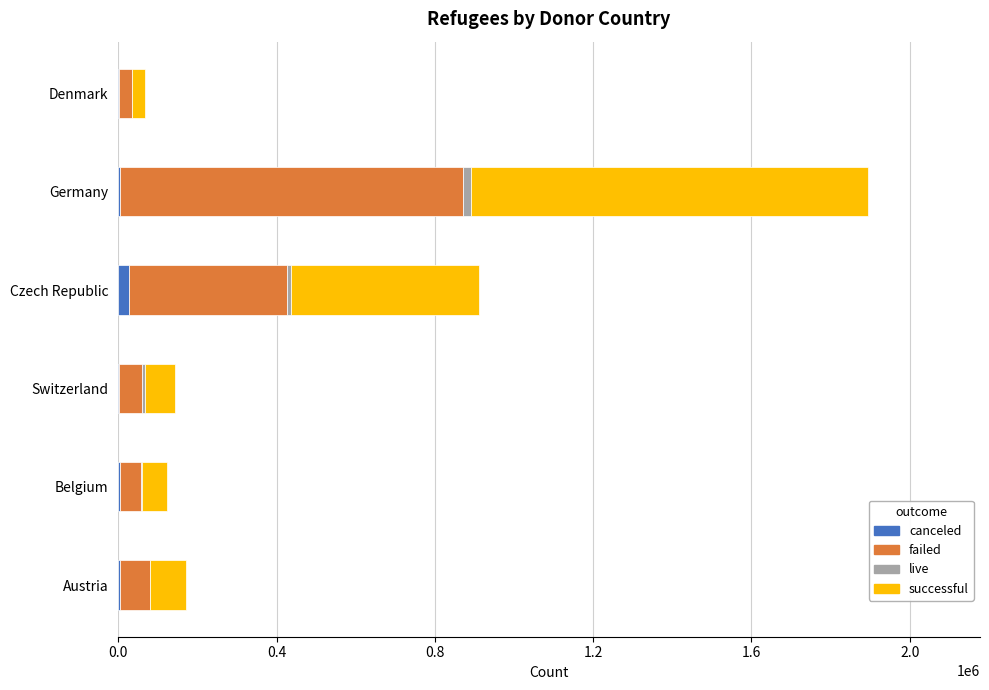

How many categories are shown in the chart?

6